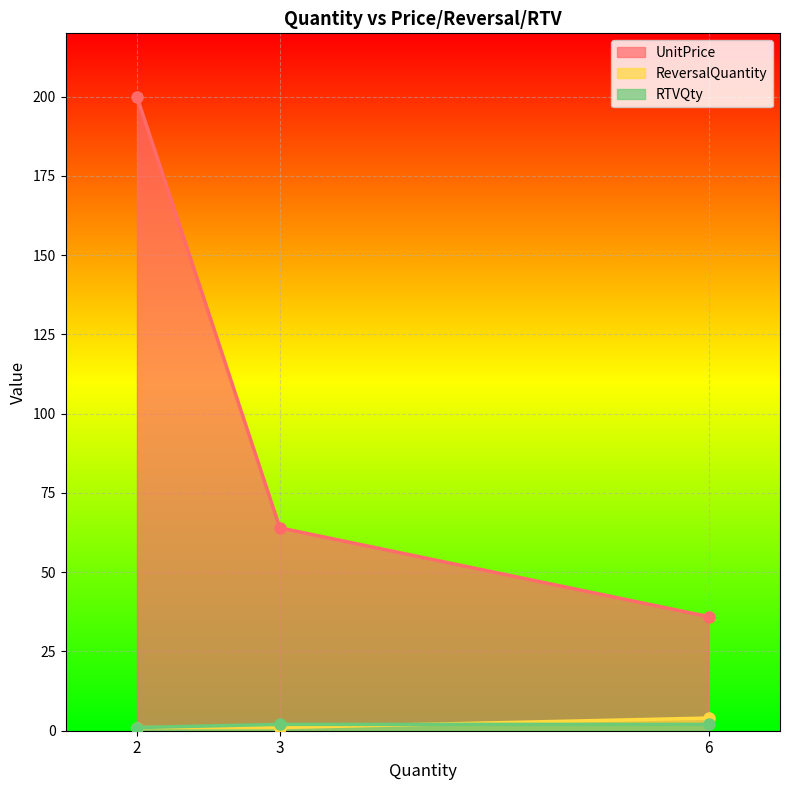

The UnitPrice series shows 309 at 2. True or false?

False